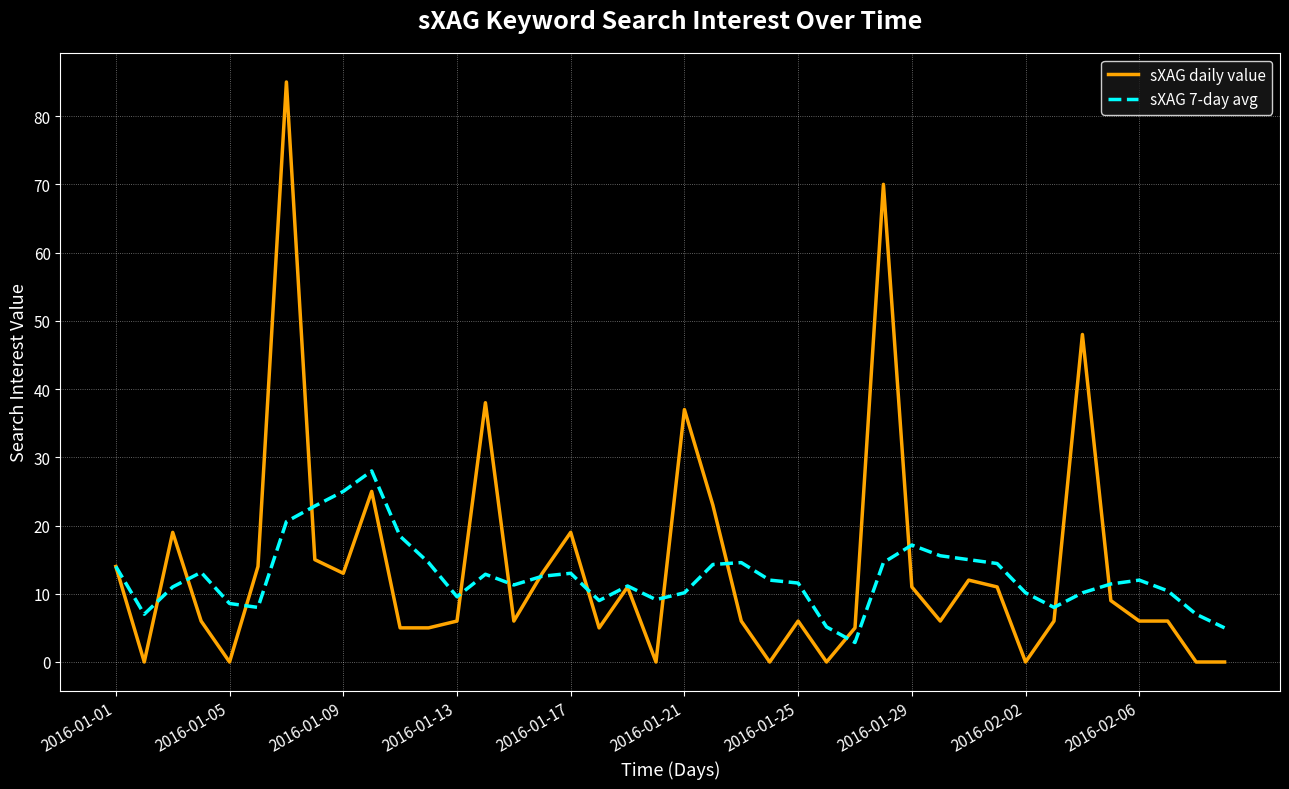

Which series has the largest range (max minus min)?

sXAG daily value